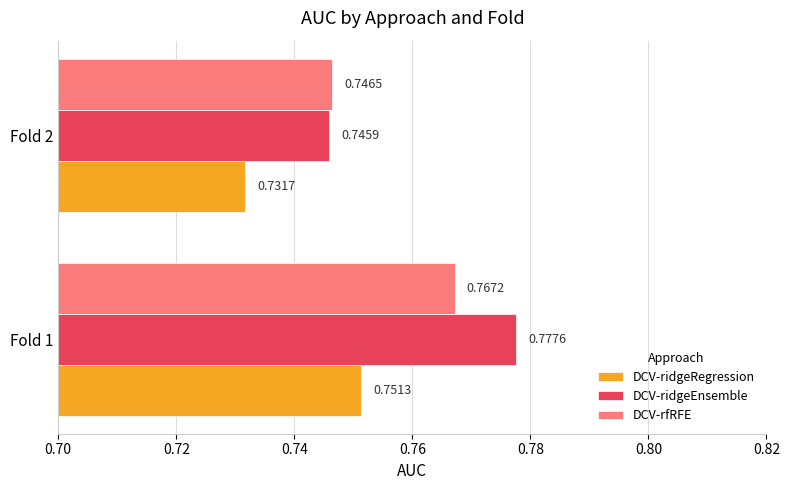

At which category is the sum across all series the highest?

Fold 1